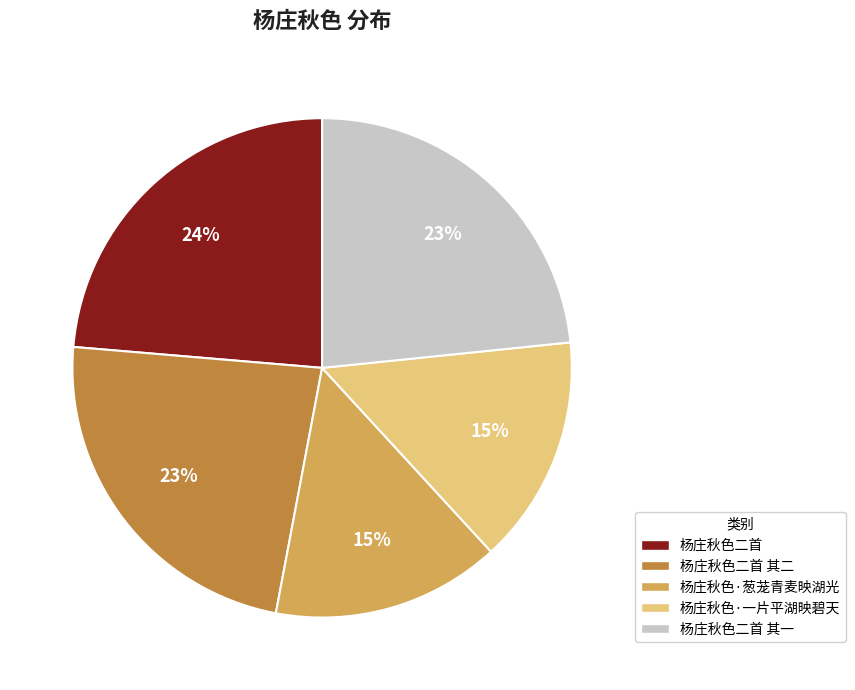

How many slices are in this pie chart?

5